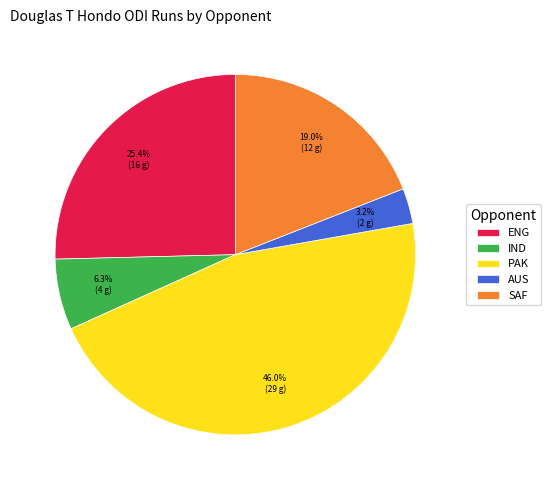

Which has a higher value, IND or PAK?

PAK